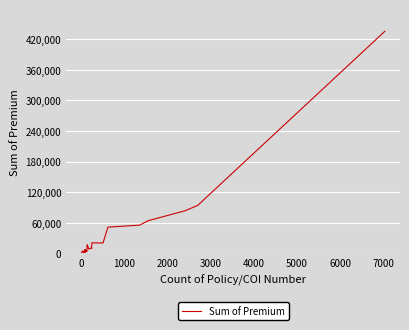

What is the minimum value shown in the chart?

70.0